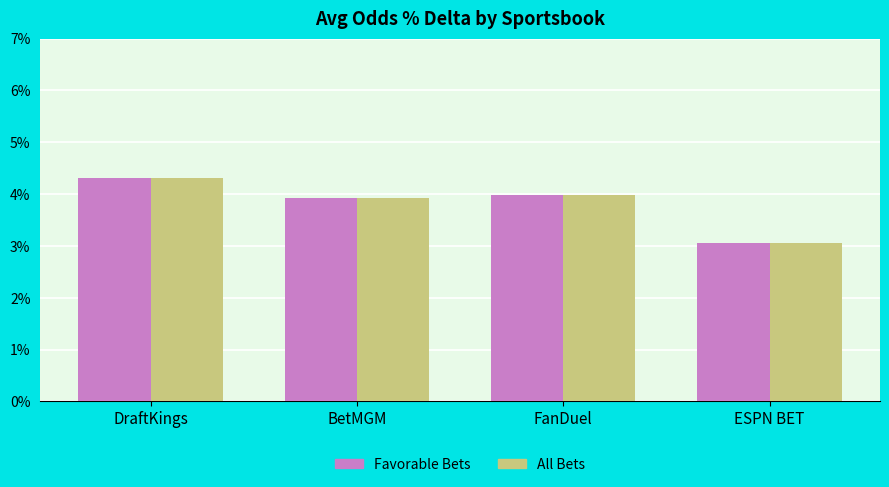

Which label corresponds to the smallest value in the chart?

ESPN BET